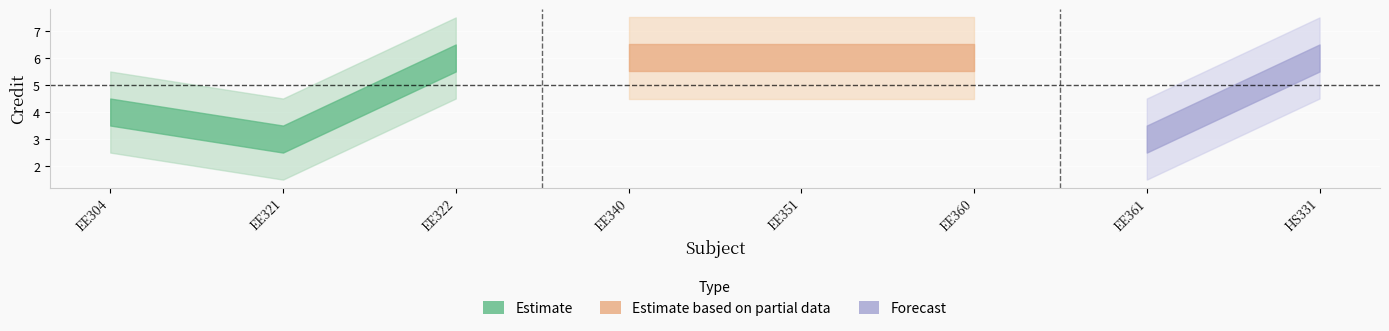

Count the number of categories in the chart.

8